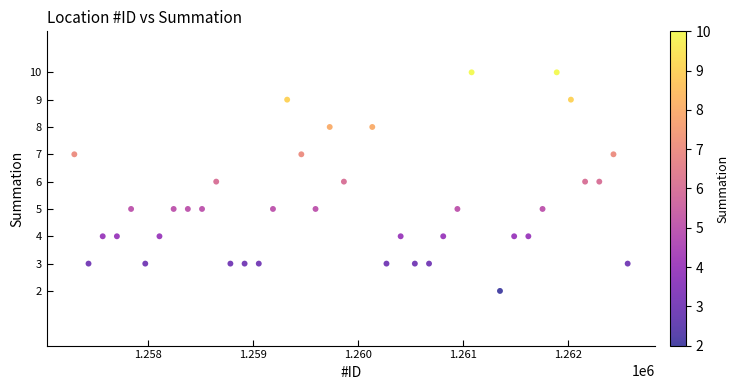

What is the range of Y values (max minus min)?

8